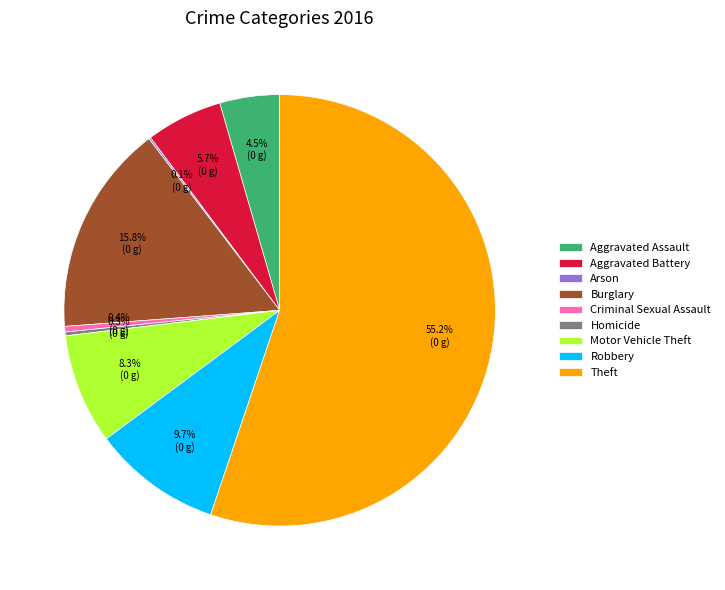

Which slice represents more than half of the pie?

Theft